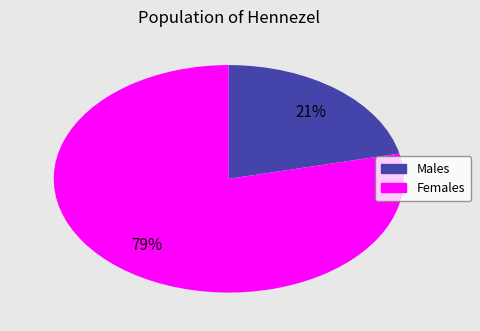

To the nearest percent, what is the average slice percentage?

50%